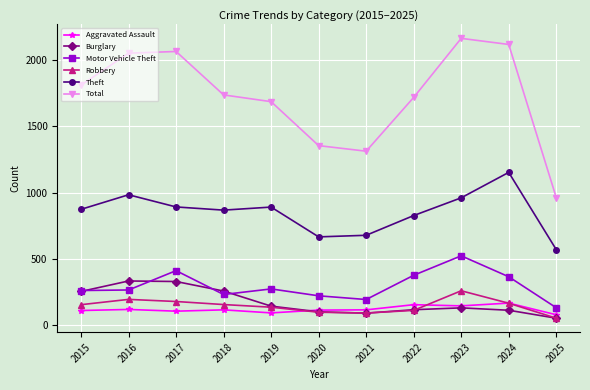

True or false: Total and Aggravated Assault cross at least once.

False